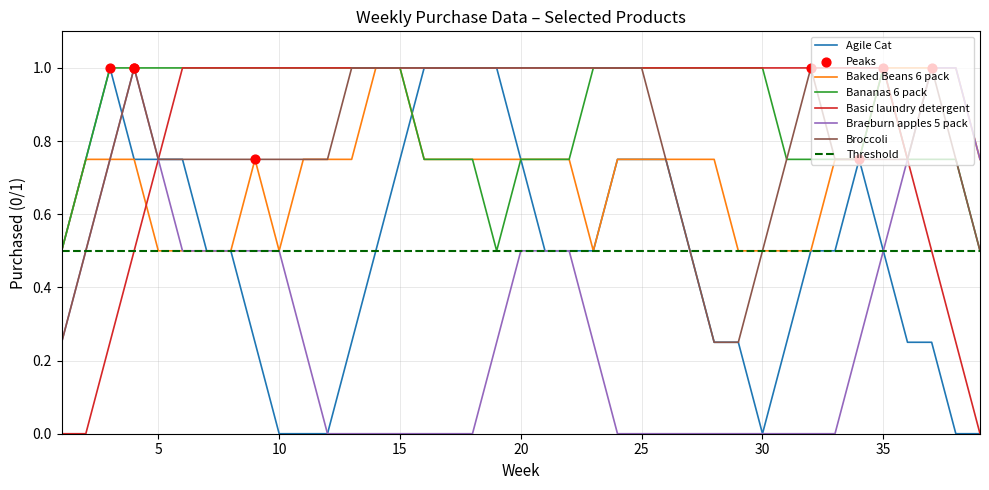

At which category is the sum across all series the highest?

35